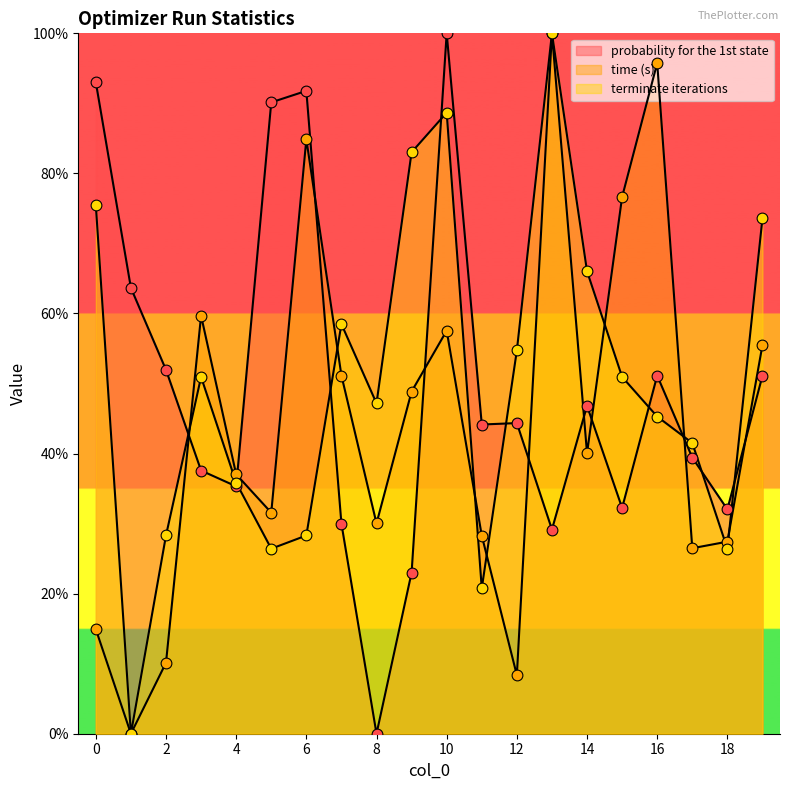

What is the total value across all series at 0?

183.4